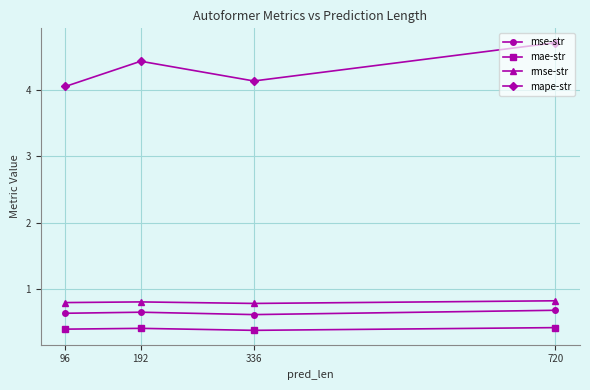

At which category is the sum across all series the highest?

720